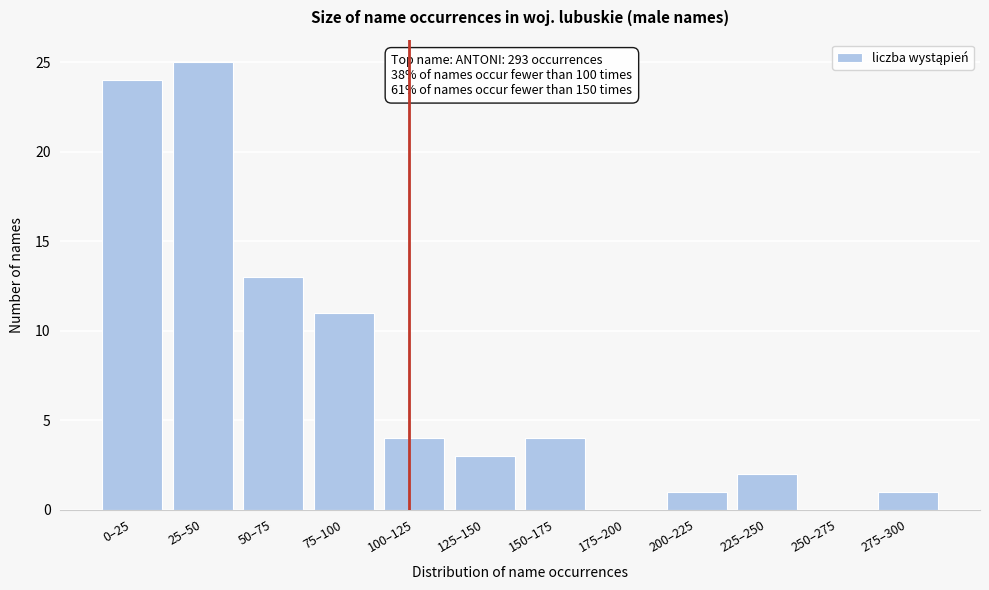

Reading left to right, transcribe all the data shown in this chart.

0–25=24	25–50=25	50–75=13	75–100=11	100–125=4	125–150=3	150–175=4	175–200=0	200–225=1	225–250=2	250–275=0	275–300=1